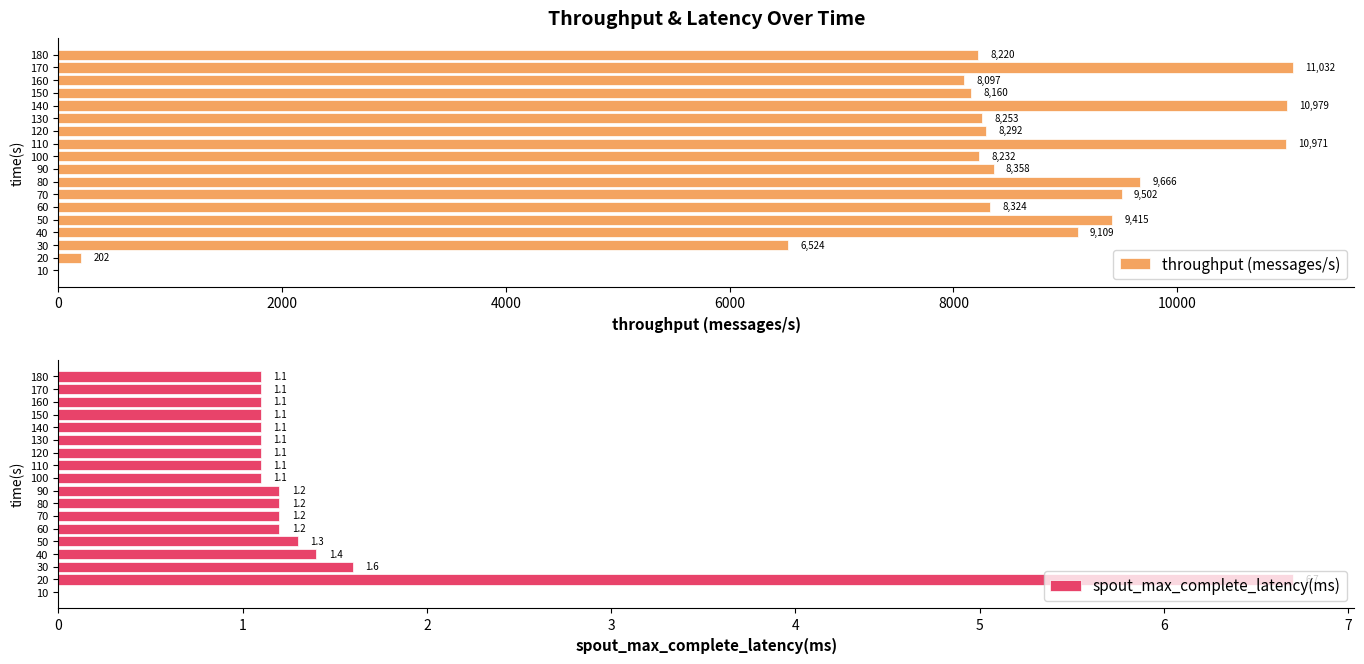

The throughput (messages/s) series shows 11774.6 at 130. True or false?

False